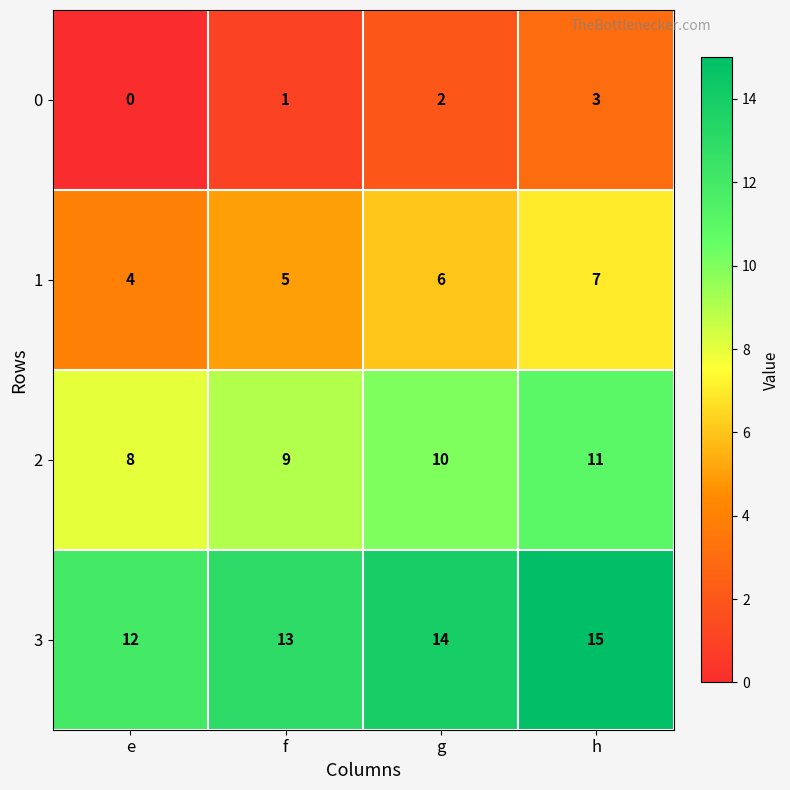

Reading left to right, list all the values displayed in this chart.

0: e=0	f=1	g=2	h=3
1: e=4	f=5	g=6	h=7
2: e=8	f=9	g=10	h=11
3: e=12	f=13	g=14	h=15